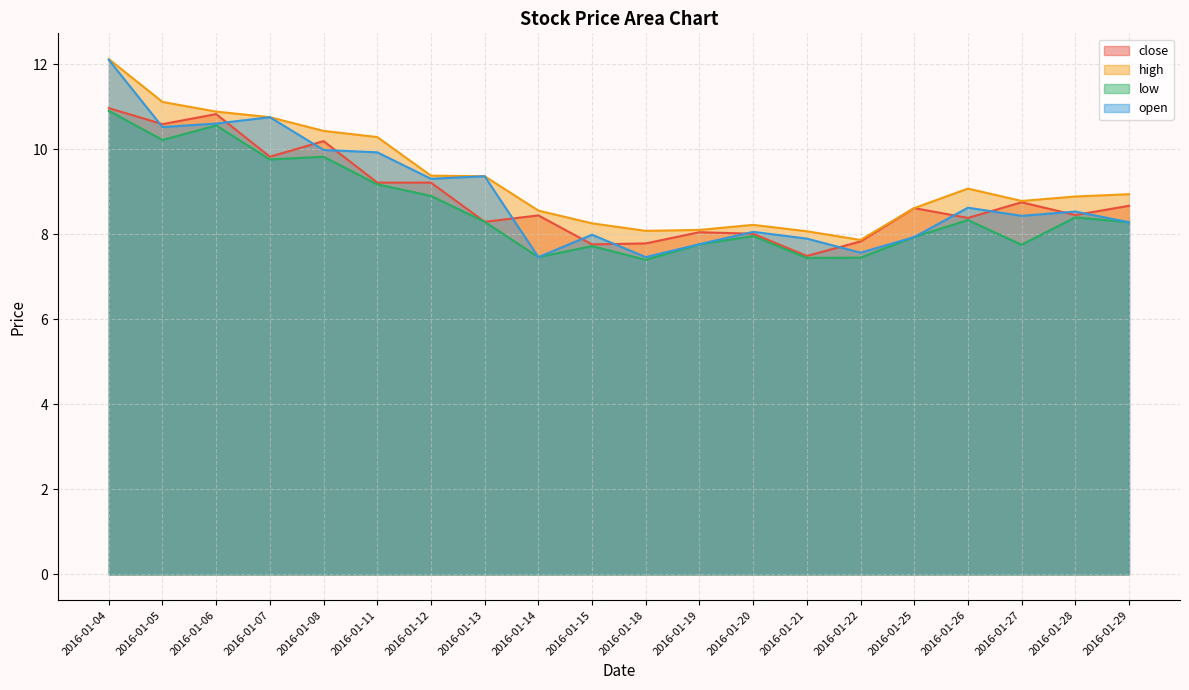

Is it true that high equals 9.1 at 2016-01-26?

True